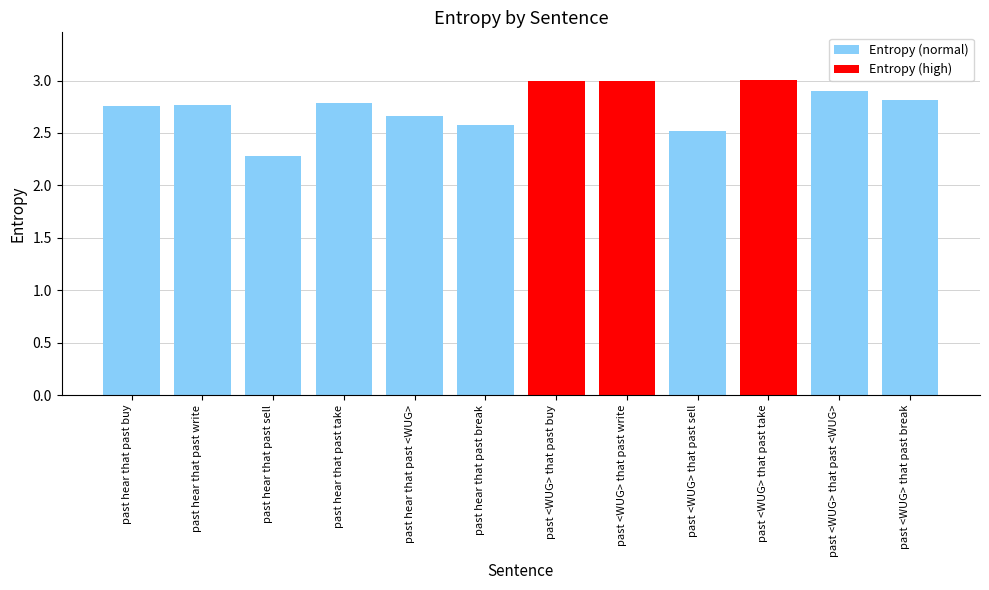

What value does the data have at past <WUG> that past write?

3.0